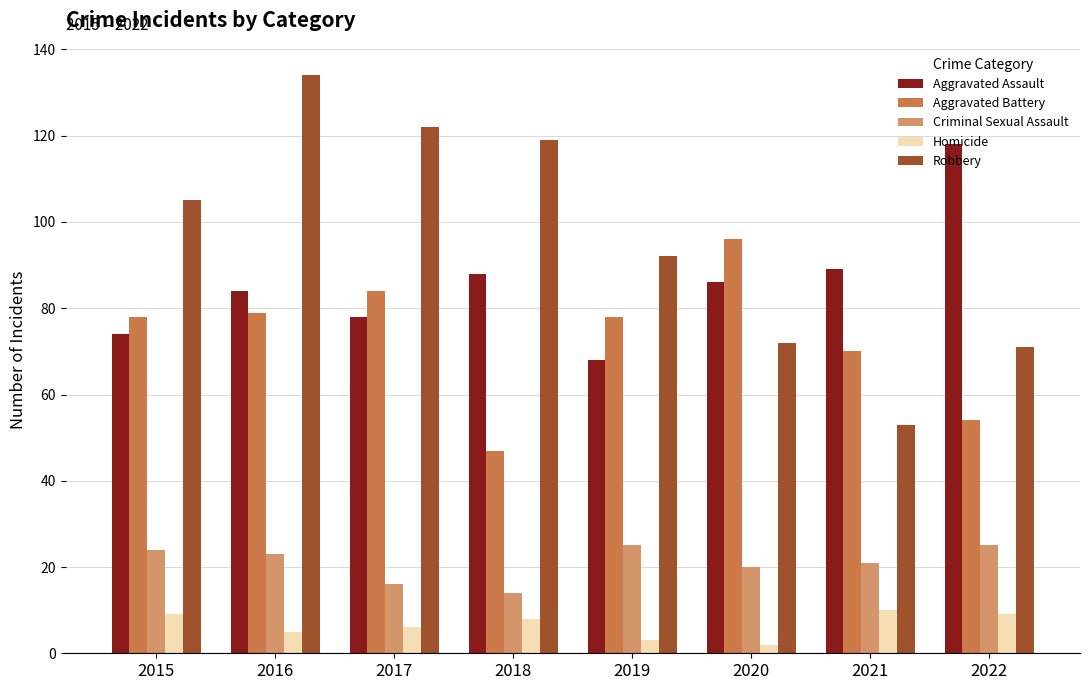

What is the total value across all series at 2015?

290